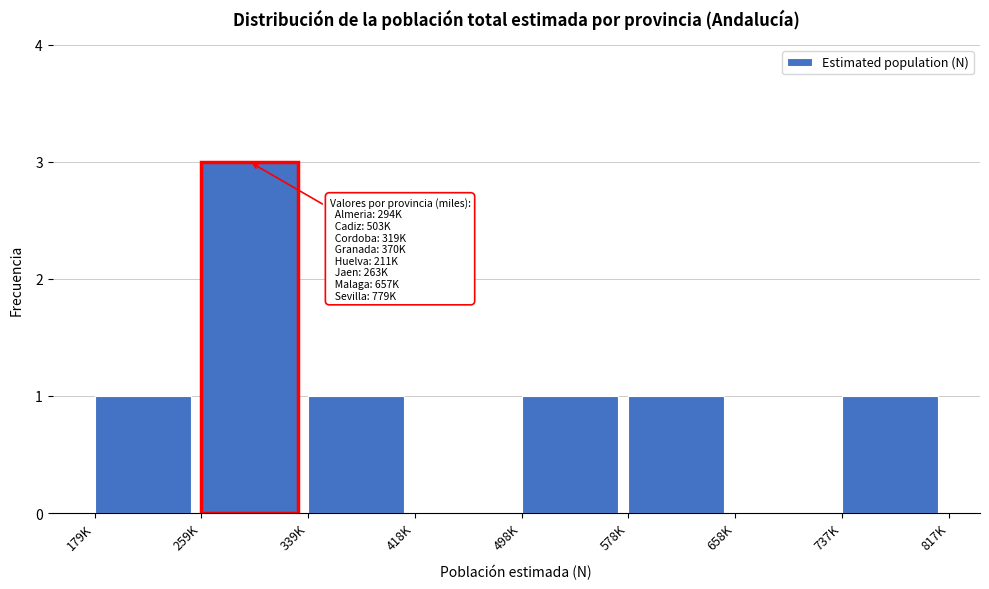

Reading right to left, what are all the values shown in this chart?

737K=1	658K=0	578K=1	498K=1	418K=0	339K=1	259K=3	179K=1